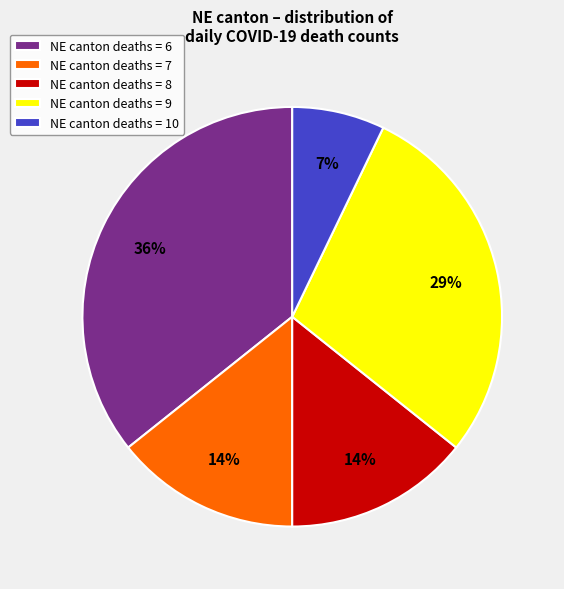

Is it true that NE canton deaths = 7 is 14% of the pie?

True